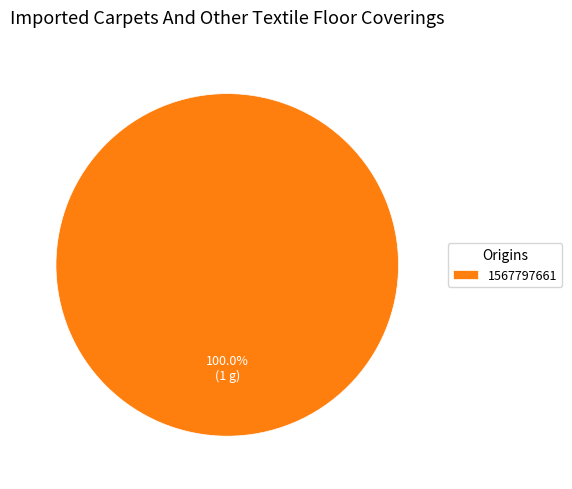

Rank the categories by value from lowest to highest.

1567797661